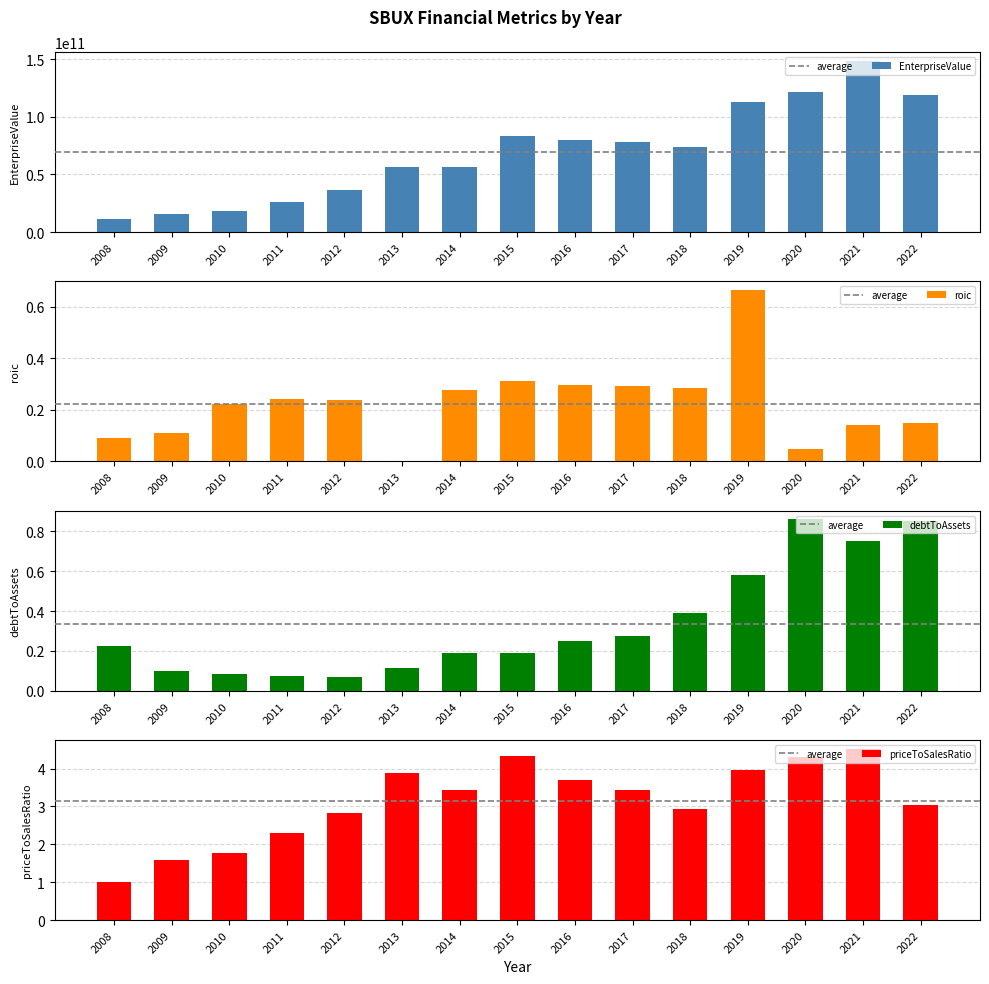

Are the bars grouped side by side (vs. stacked)?

Yes